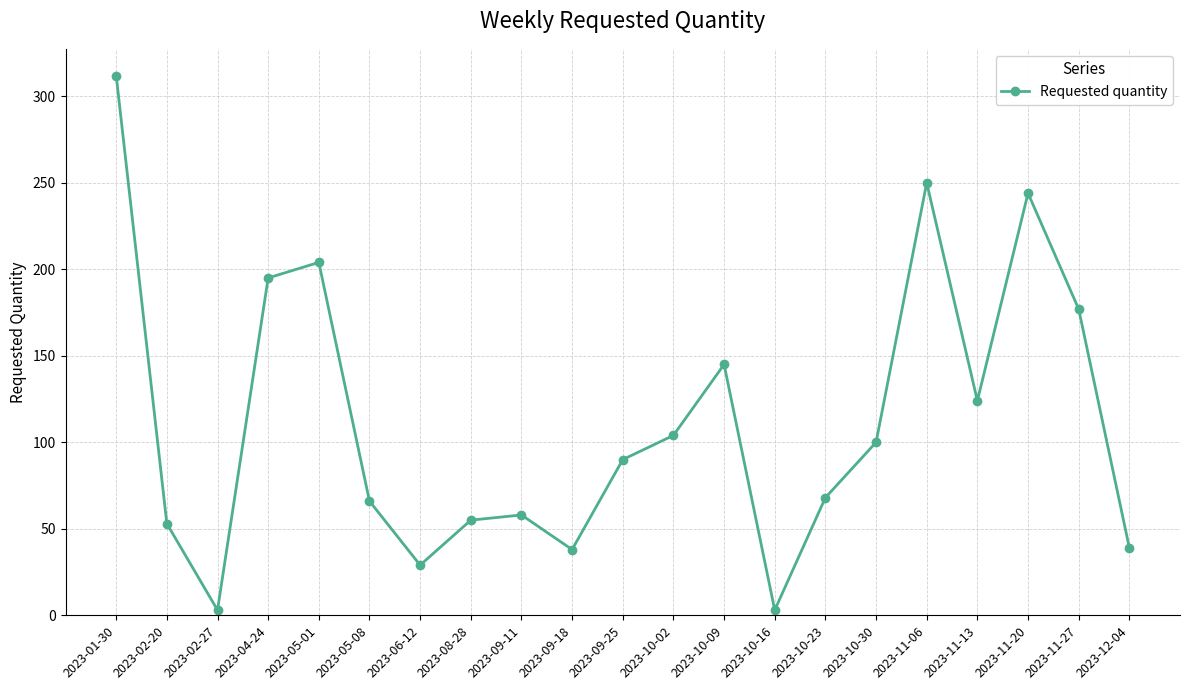

How many data points does each series have?

21